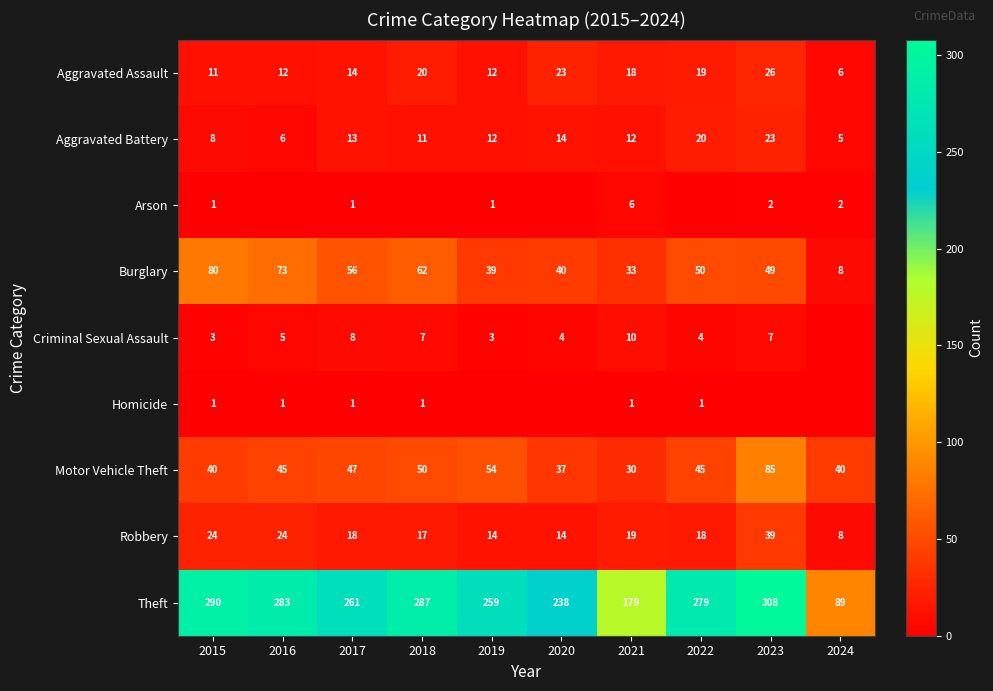

Rank the categories by Burglary value from highest to lowest.

2015, 2016, 2018, 2017, 2022, 2023, 2020, 2019, 2021, 2024